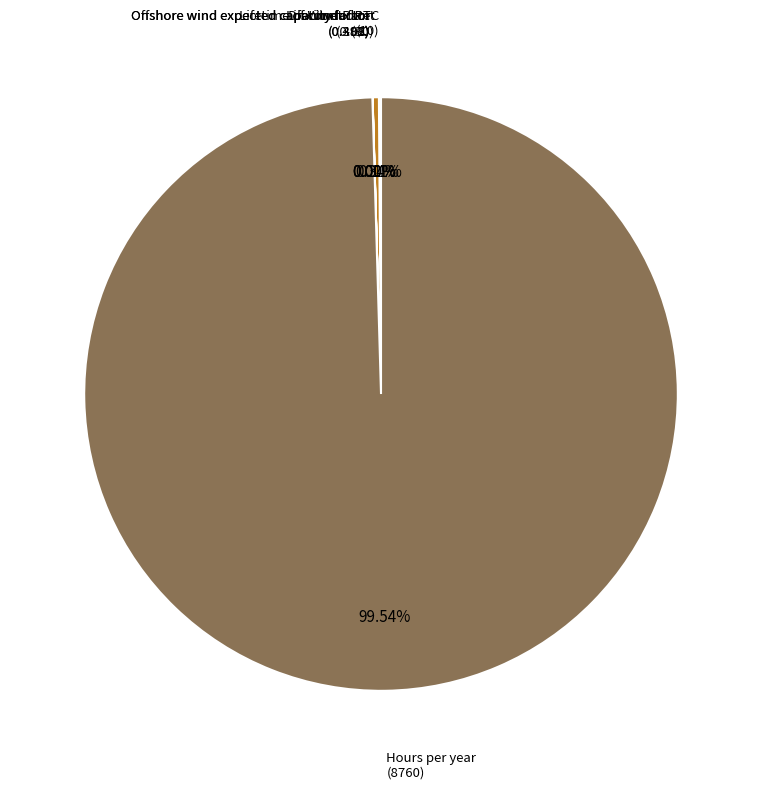

Does any single category account for the majority?

Yes